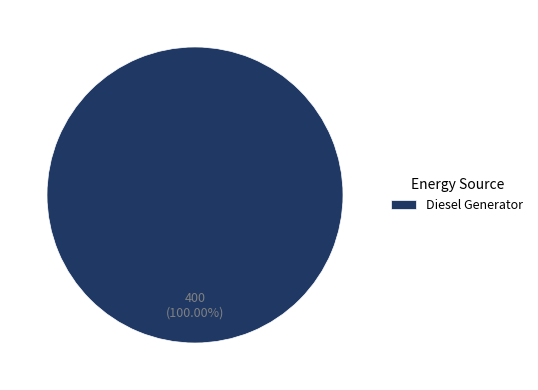

Rank the categories by value from highest to lowest.

Diesel Generator